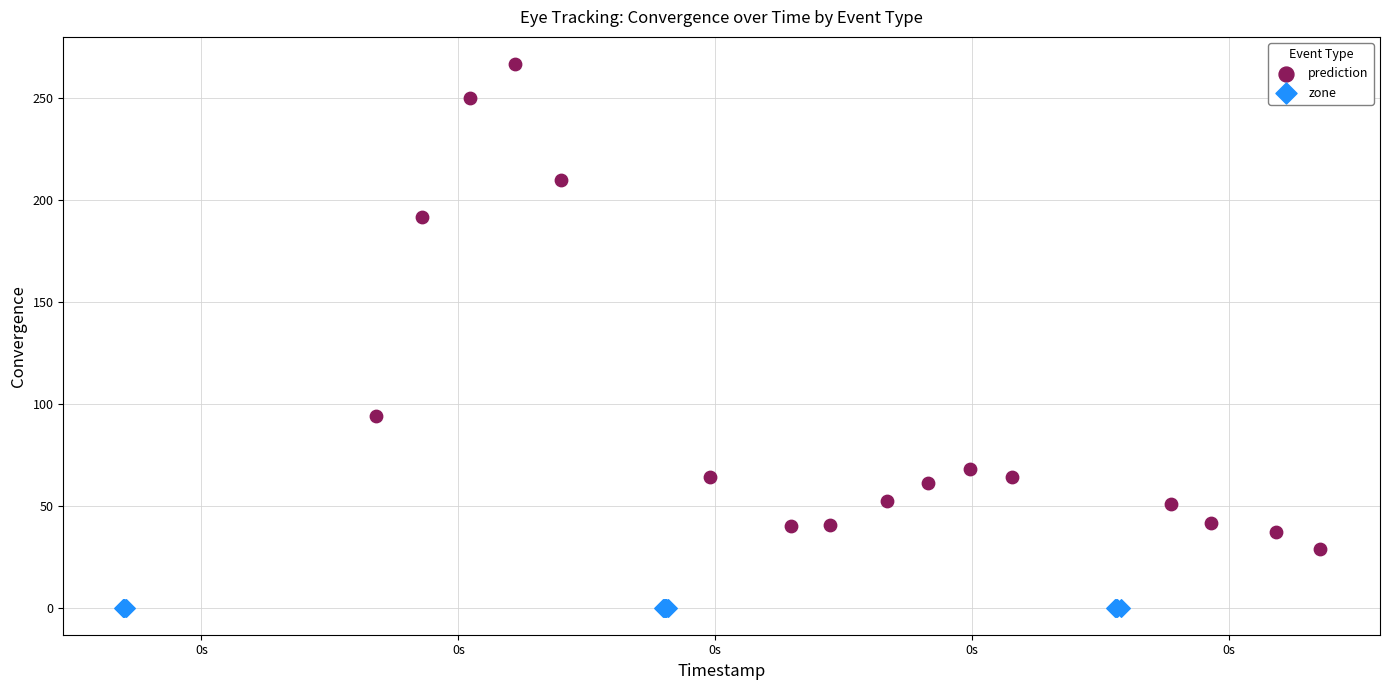

Which series reaches the maximum Y coordinate?

prediction